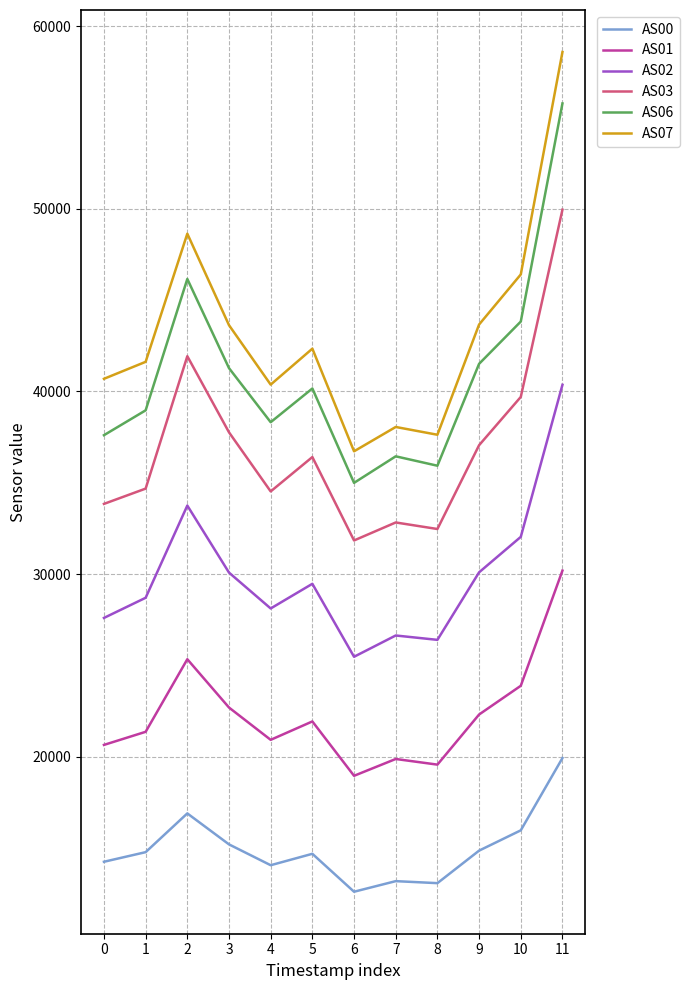

Which series has the largest range (max minus min)?

AS07